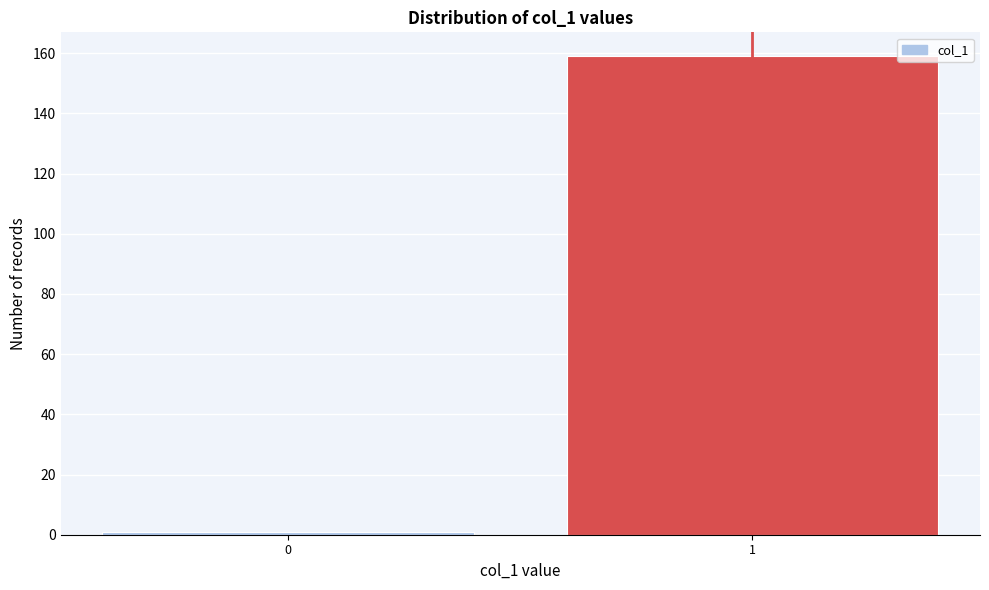

Reading right to left, what are all the values shown in this chart?

1=159	0=1